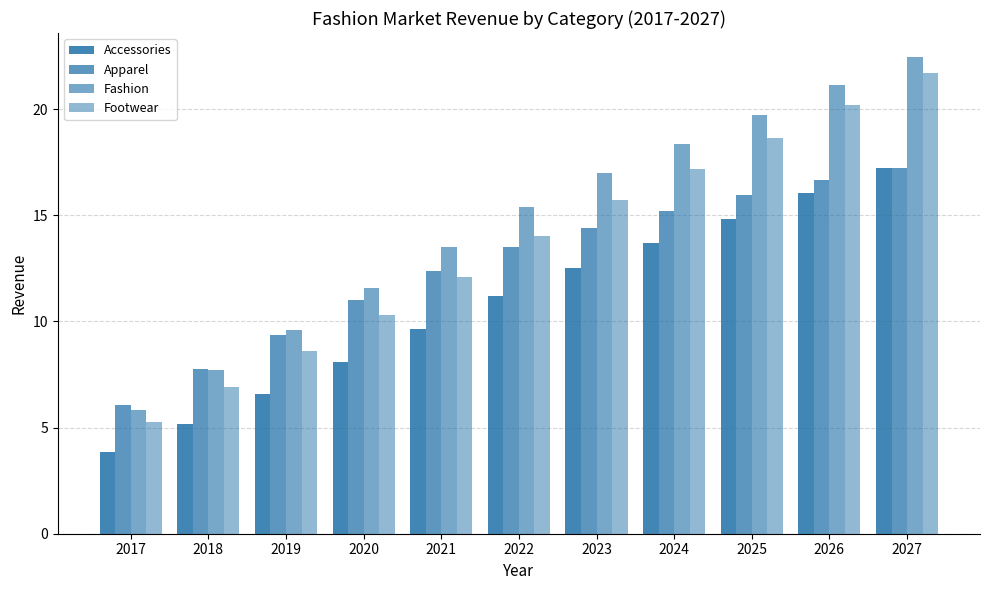

What is the difference between the Footwear values at 2024 and 2025?

1.5